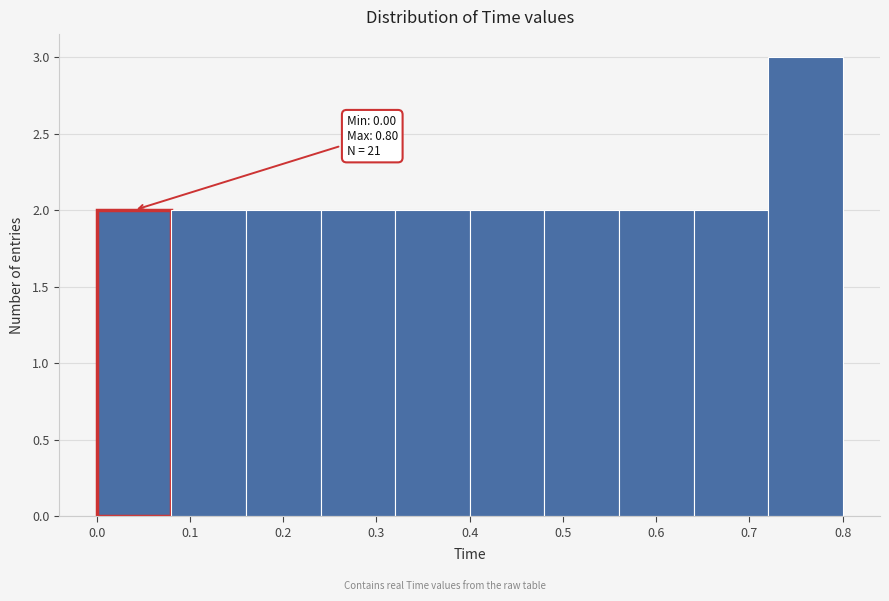

Over which range of the x-axis is the bar tallest?

0.72 to 0.80